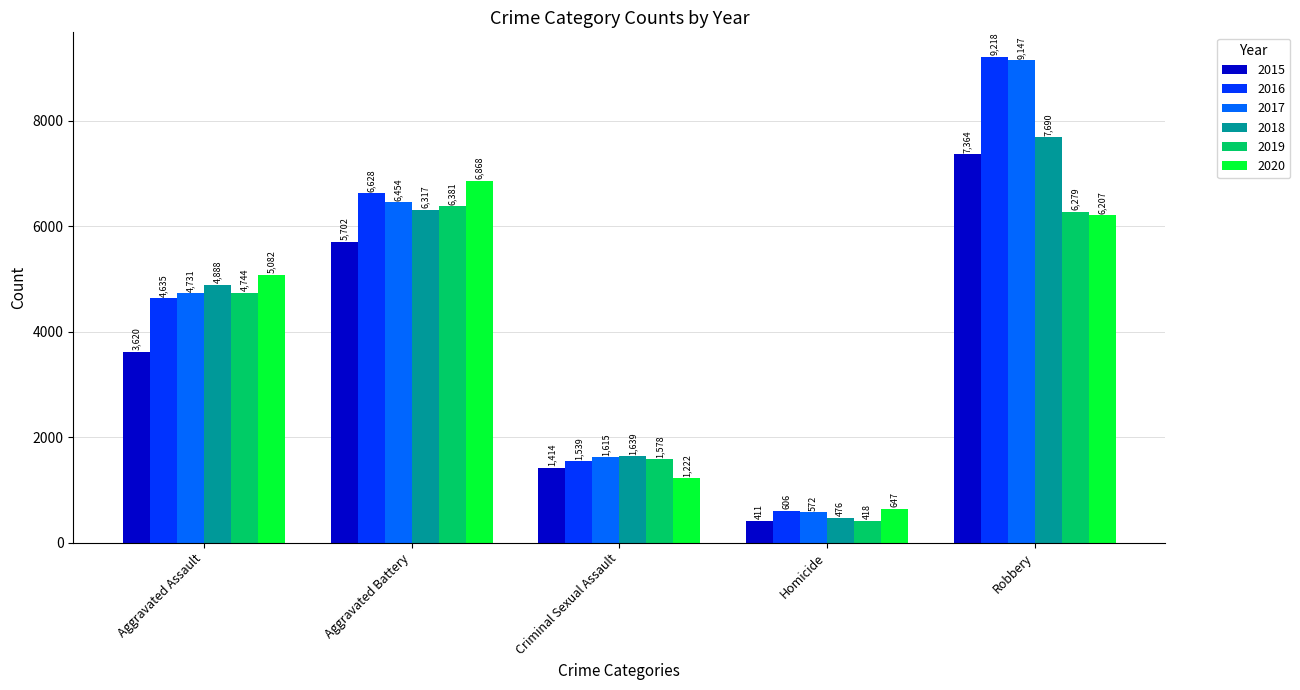

What is the highest value of the 2020 series?

6868